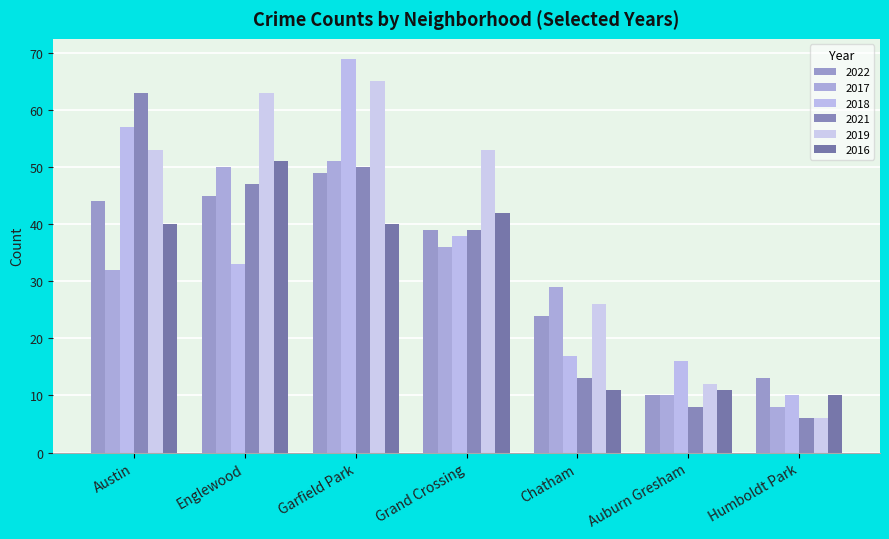

Which category has the highest value in the 2016 series?

Englewood